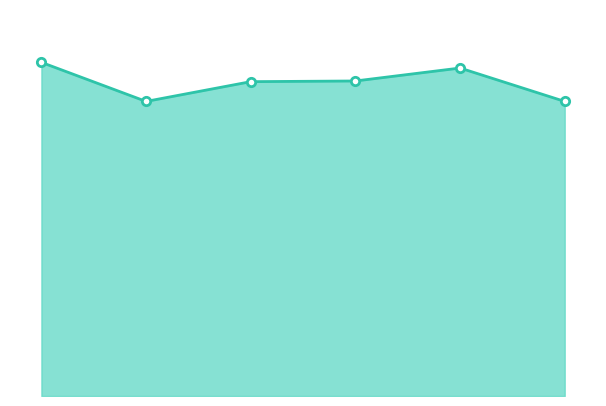

Reading left to right, transcribe all the data shown in this chart.

2021-03-14=1469	2022-12-26=1297	2022-12-31=1384	2023-01-12=1387	2023-03-12=1444	2023-03-19=1297